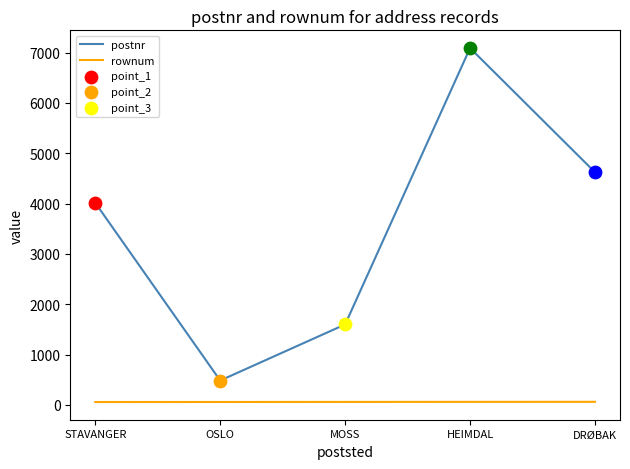

At how many categories does at least one series exceed 5228?

1